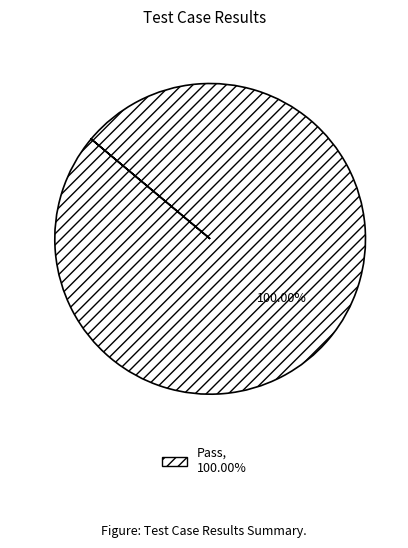

Which slice represents more than half of the pie?

Pass